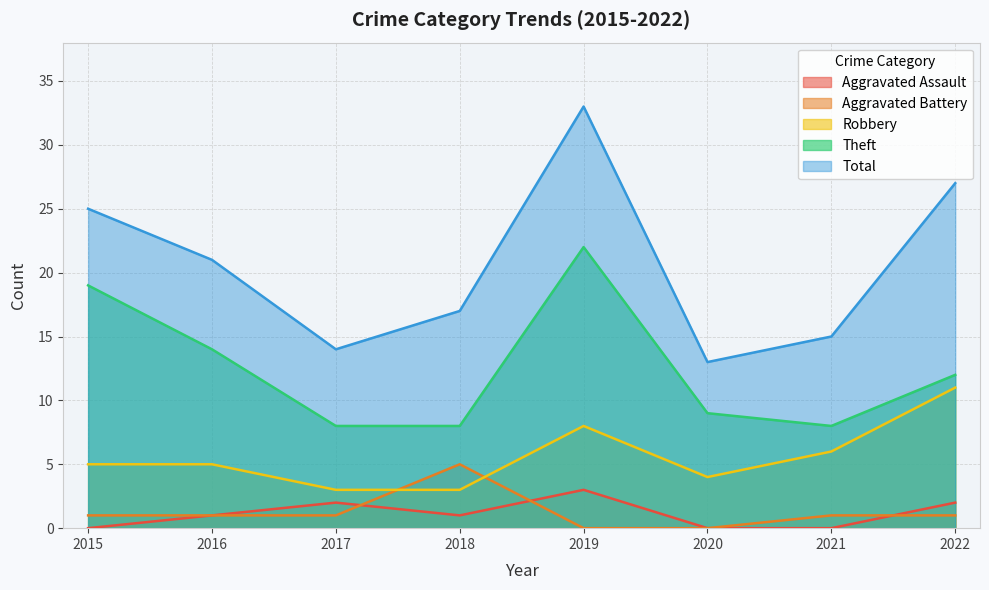

At which label does Total first exceed 21?

2015